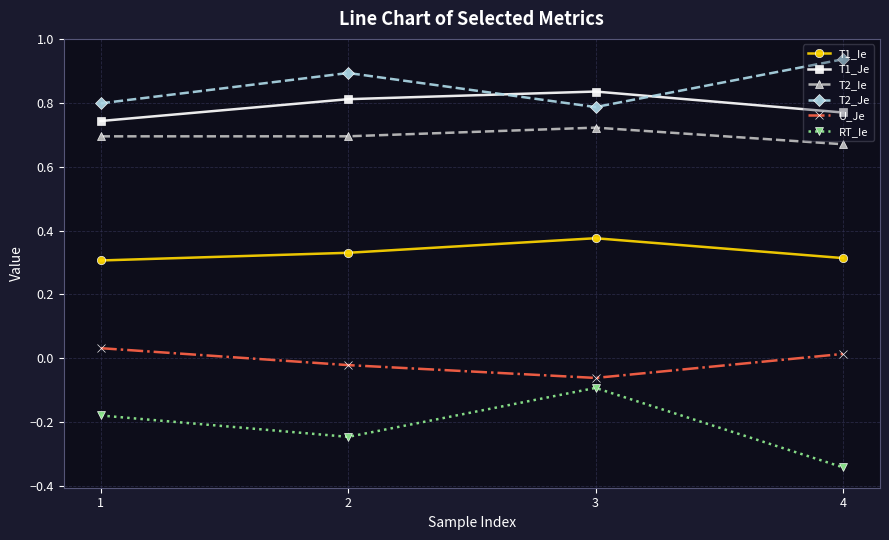

At which category is the sum across all series the highest?

3